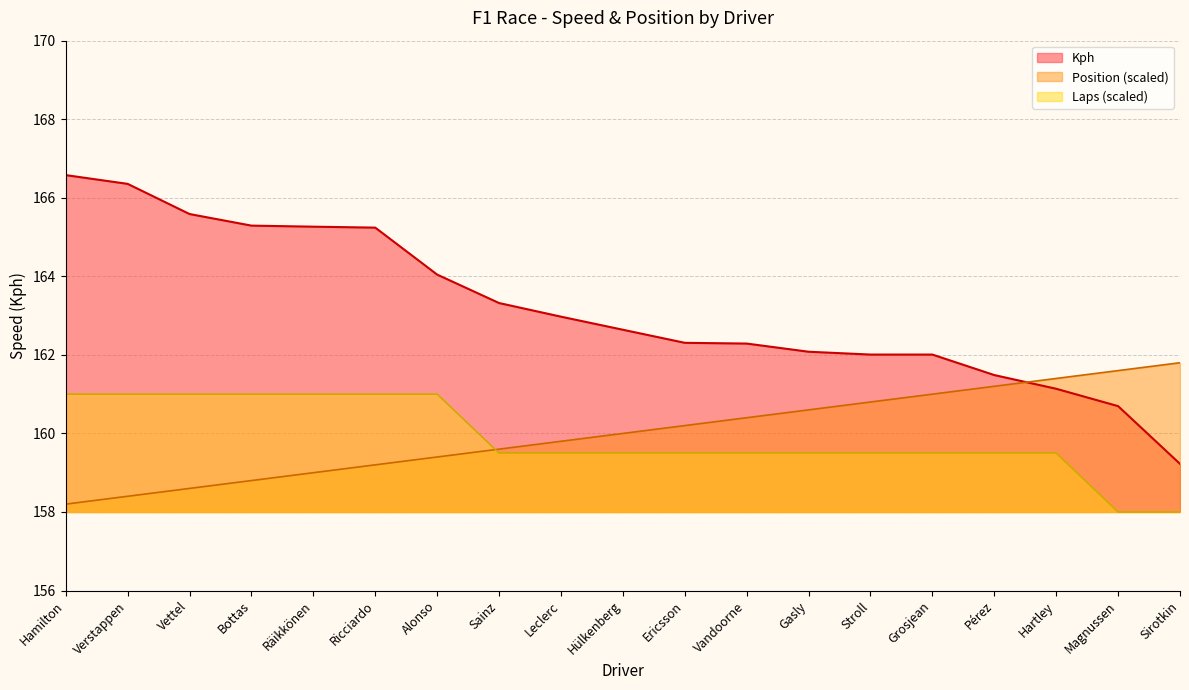

Which series has the widest spread of values?

Kph